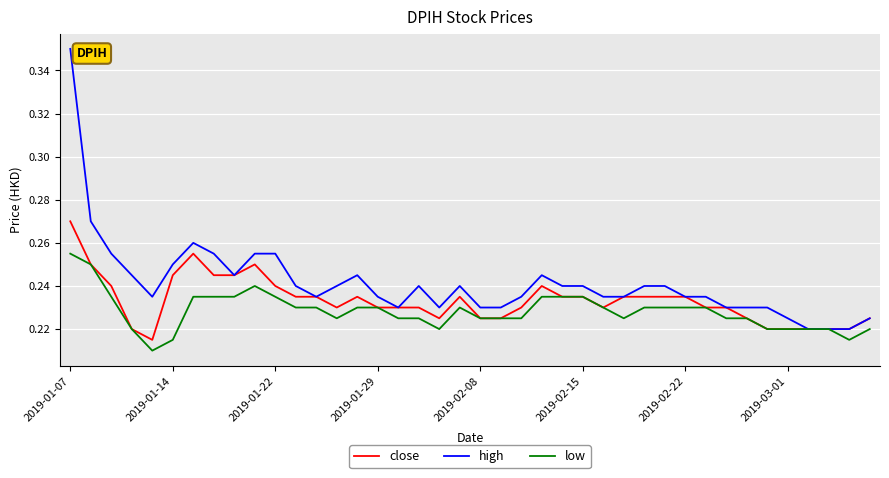

Which series has the largest total across all categories?

high